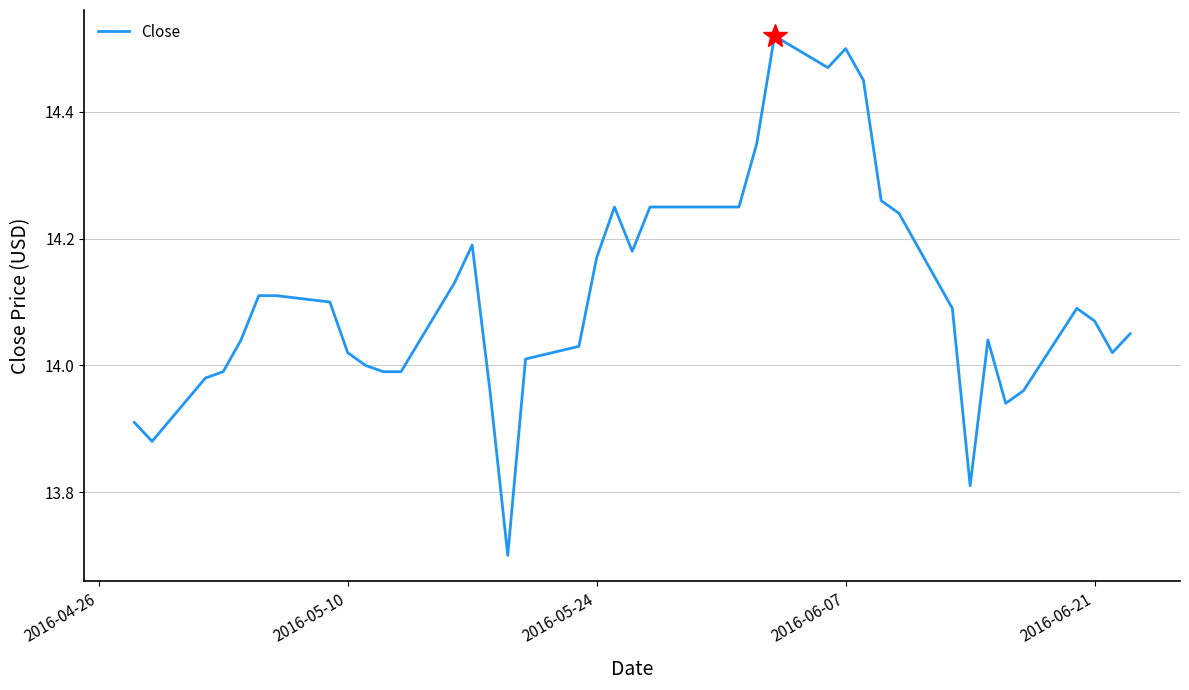

What is the minimum value shown in the chart?

13.7